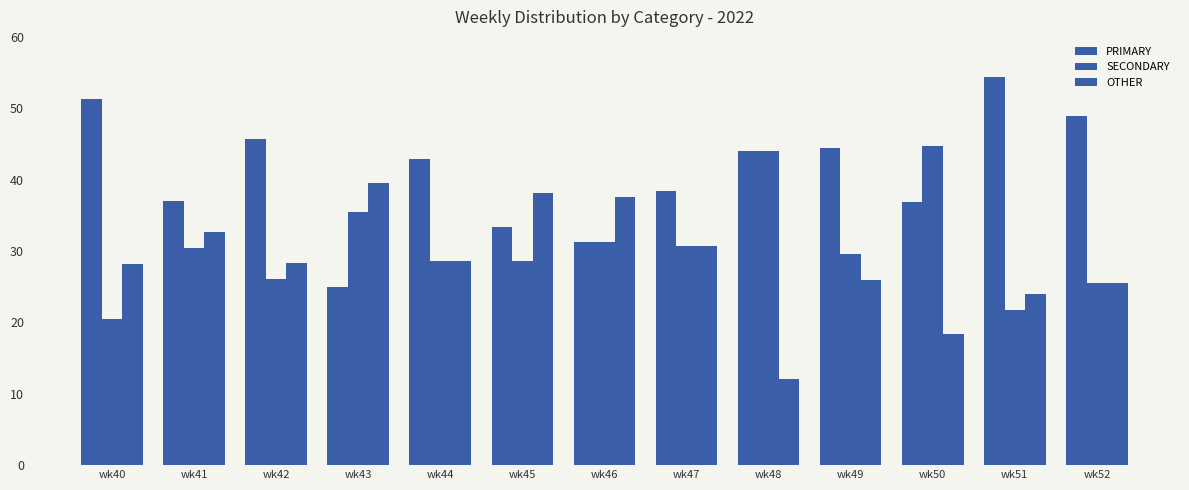

How many groups of bars are there?

13